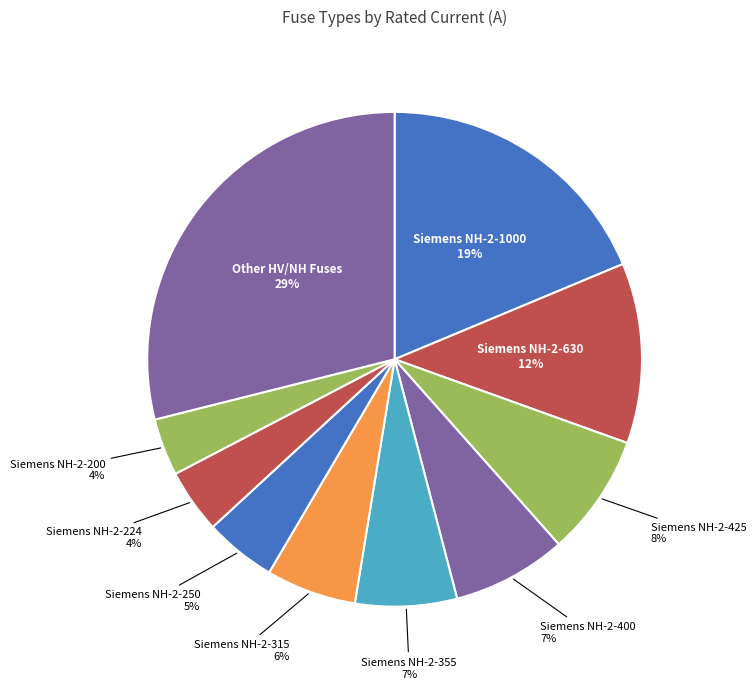

How many slices are in this pie chart?

10